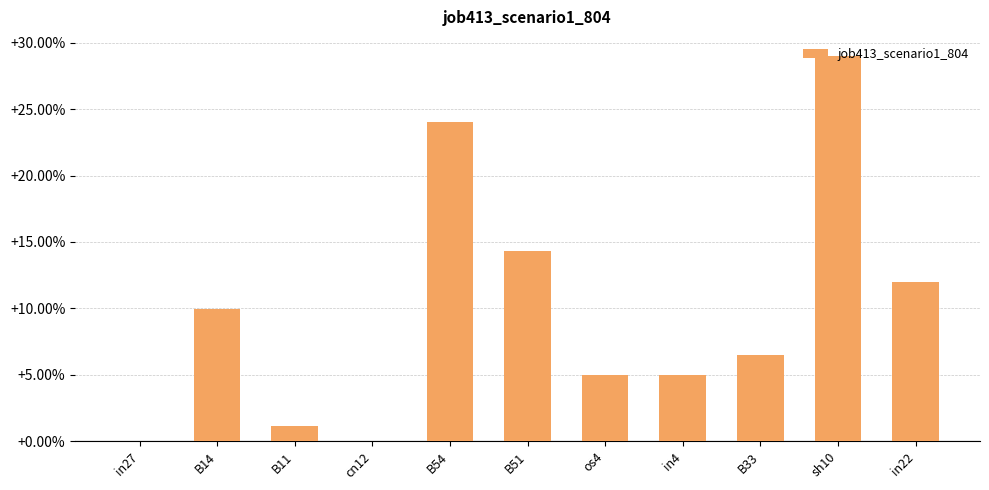

Rank the categories by value from lowest to highest.

in27, cn12, B11, os4, in4, B33, B14, in22, B51, B54, sh10